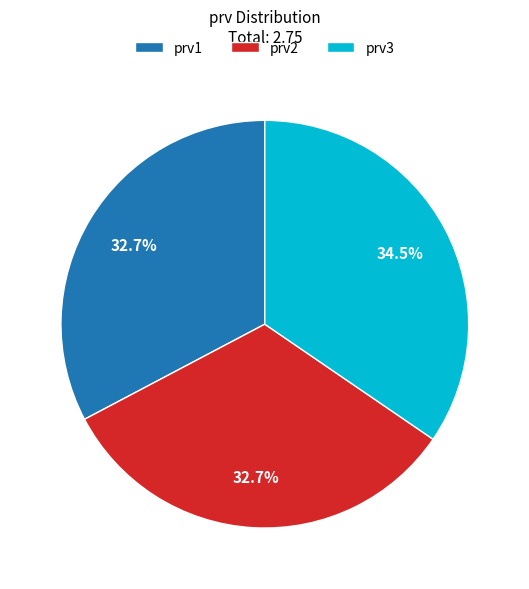

What is the largest slice in the pie chart?

prv3